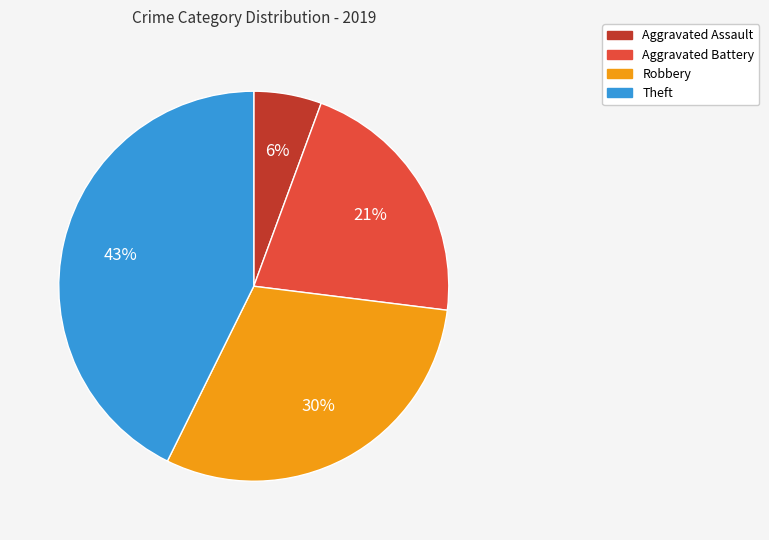

True or false: Aggravated Assault accounts for 6% of the total.

True